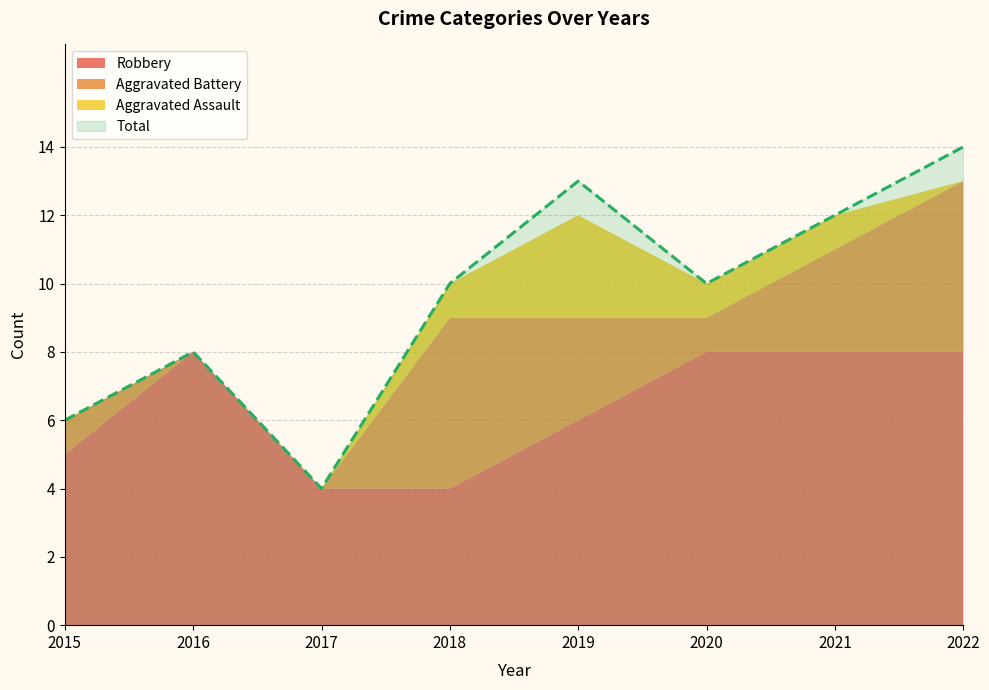

True or false: Aggravated Battery and Total cross at least once.

False